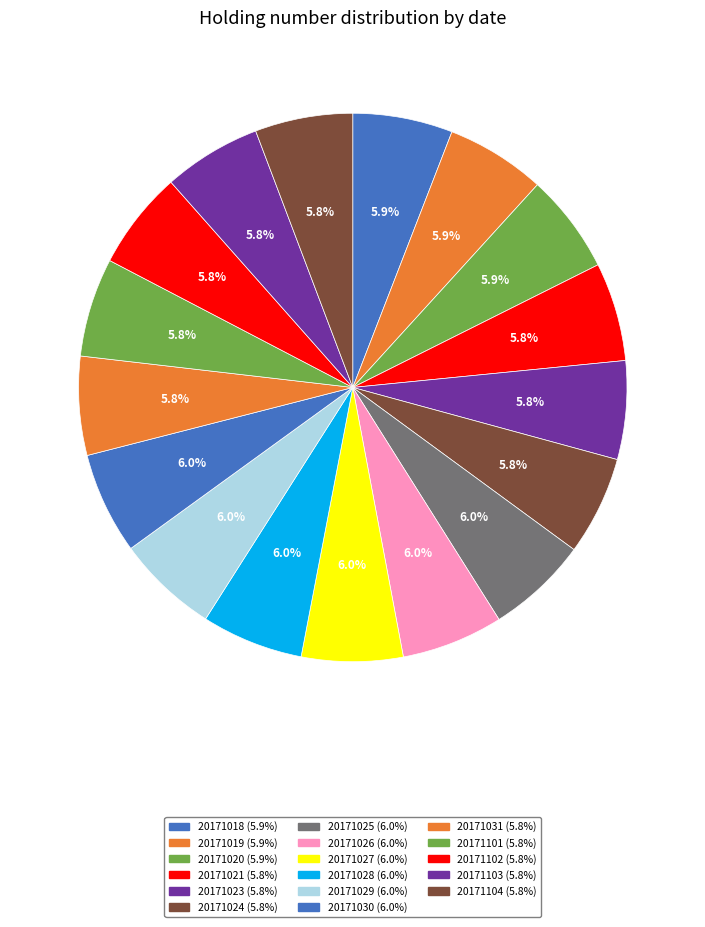

What is the total percentage of 20171030 and 20171029?

12.0%